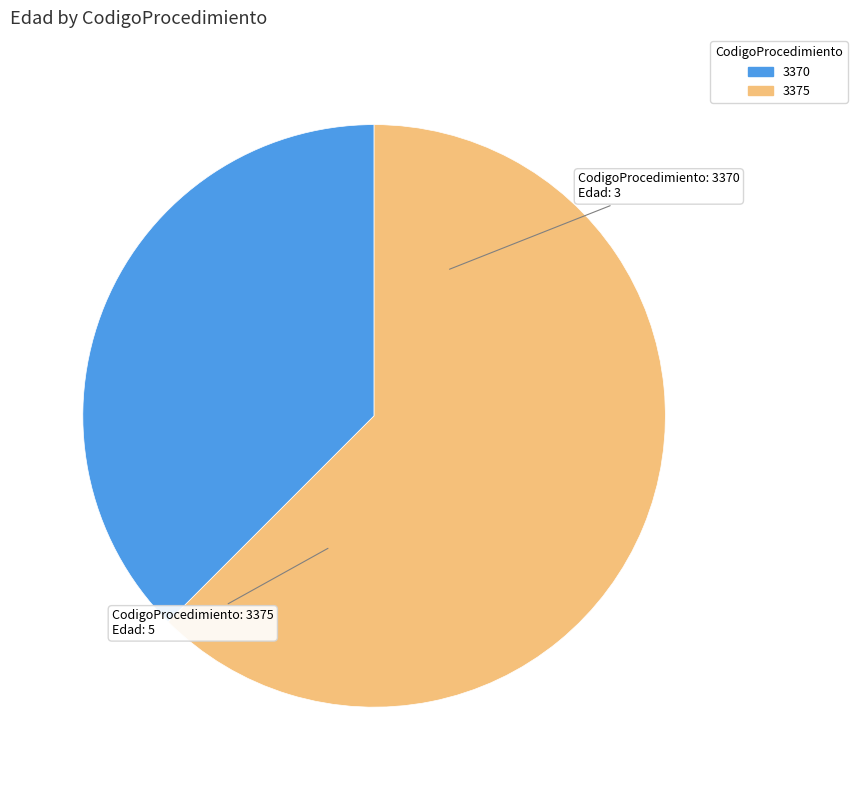

Between 3370 and 3375, which is larger?

3375